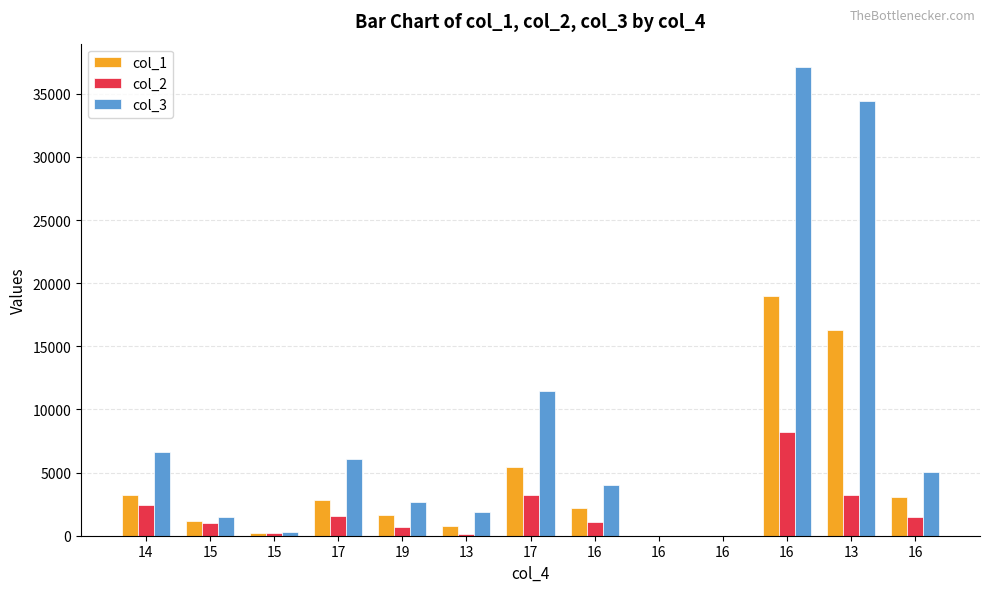

Rank the series by their maximum value, from highest to lowest.

col_3, col_1, col_2